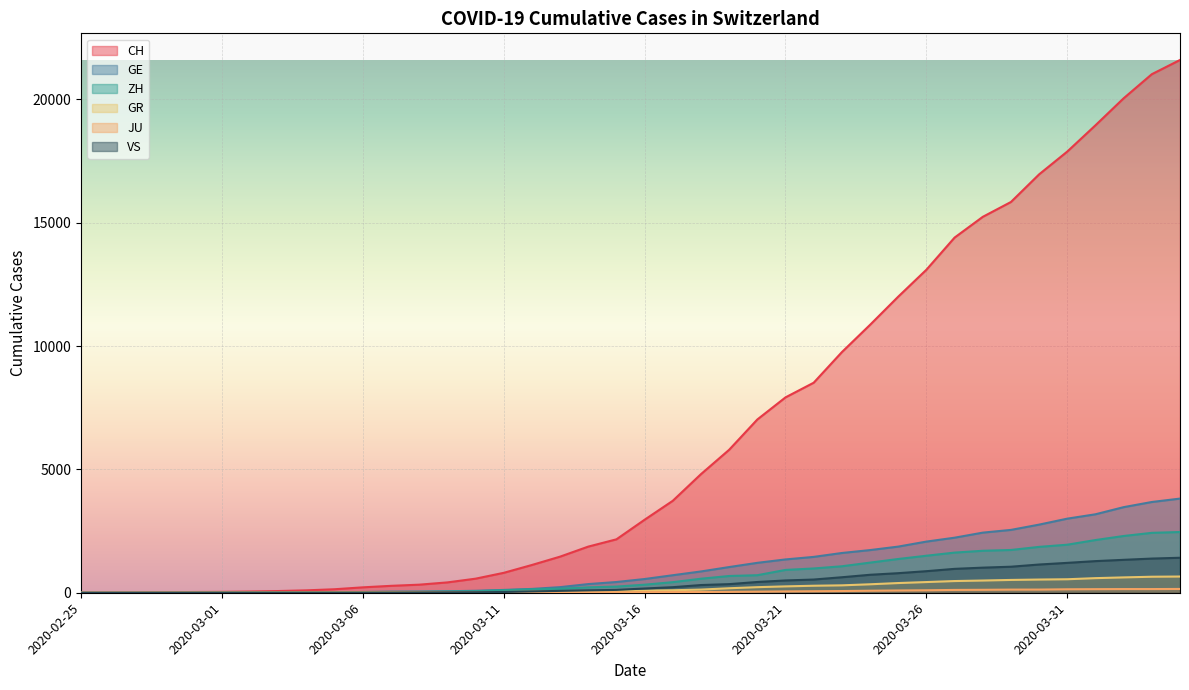

How many data points in CH are less than 2959?

20